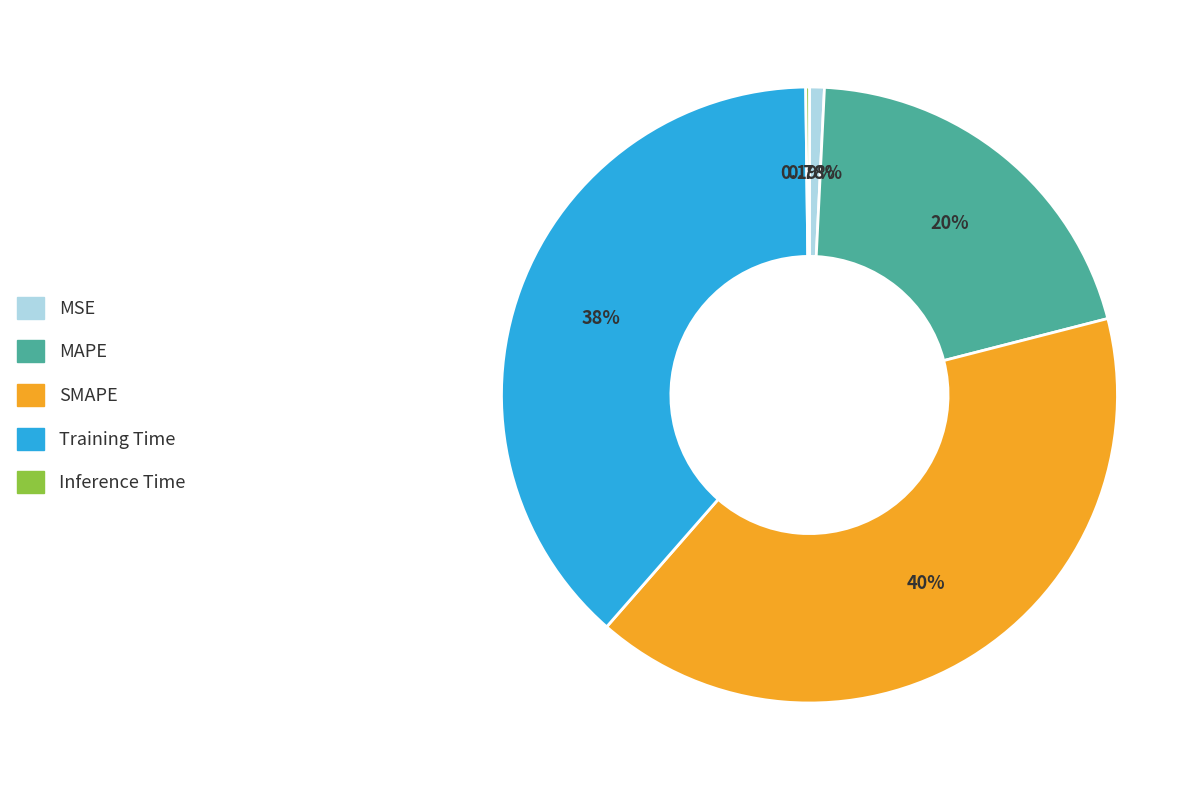

Which slice is the largest?

SMAPE